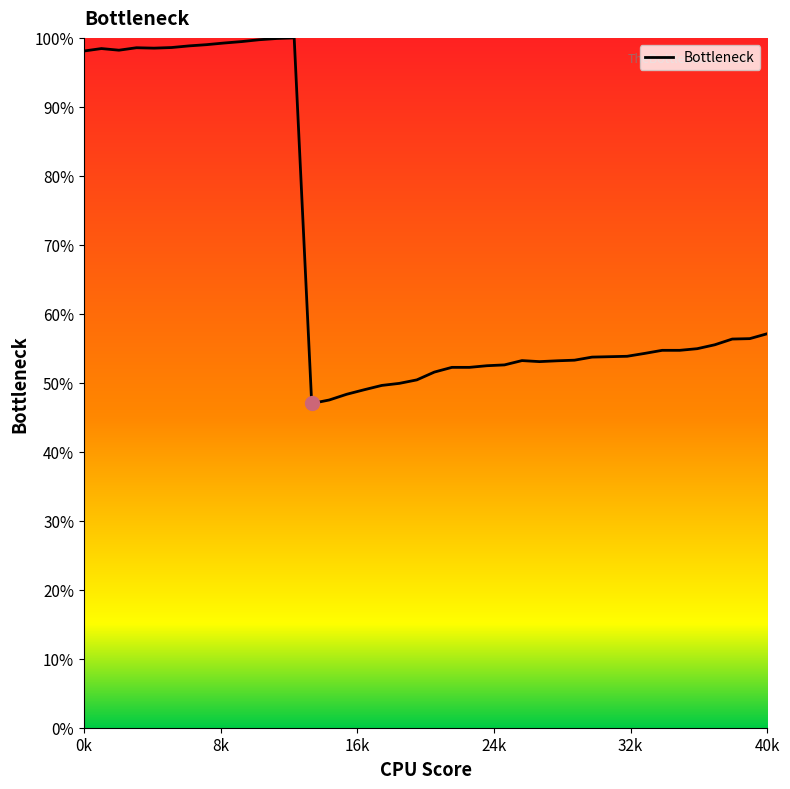

What is the maximum value shown in the chart?

100.0